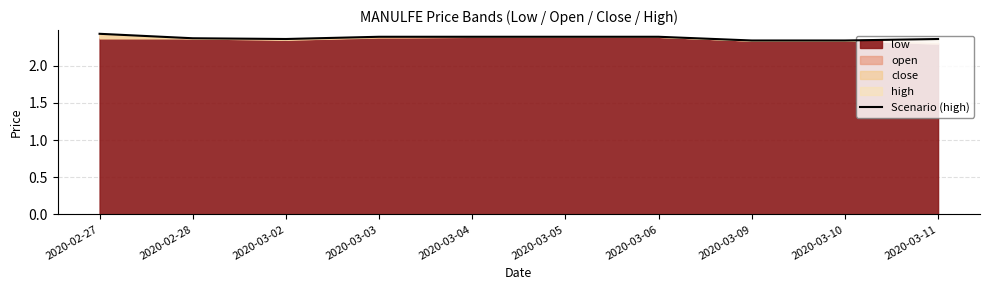

Where is the first local minimum?

2020-03-02